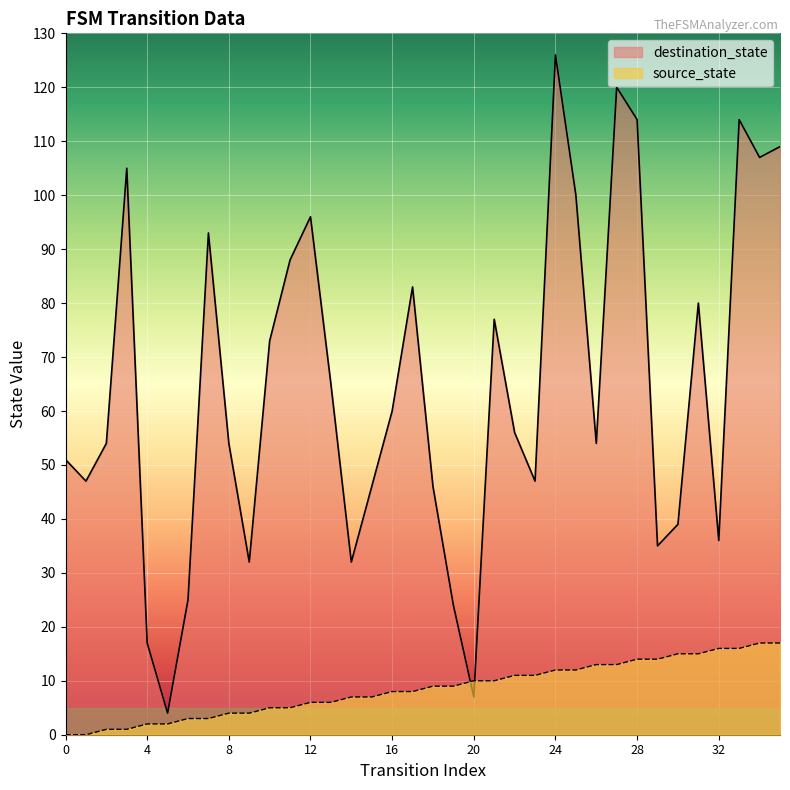

What is the sum of all source_state values?

306